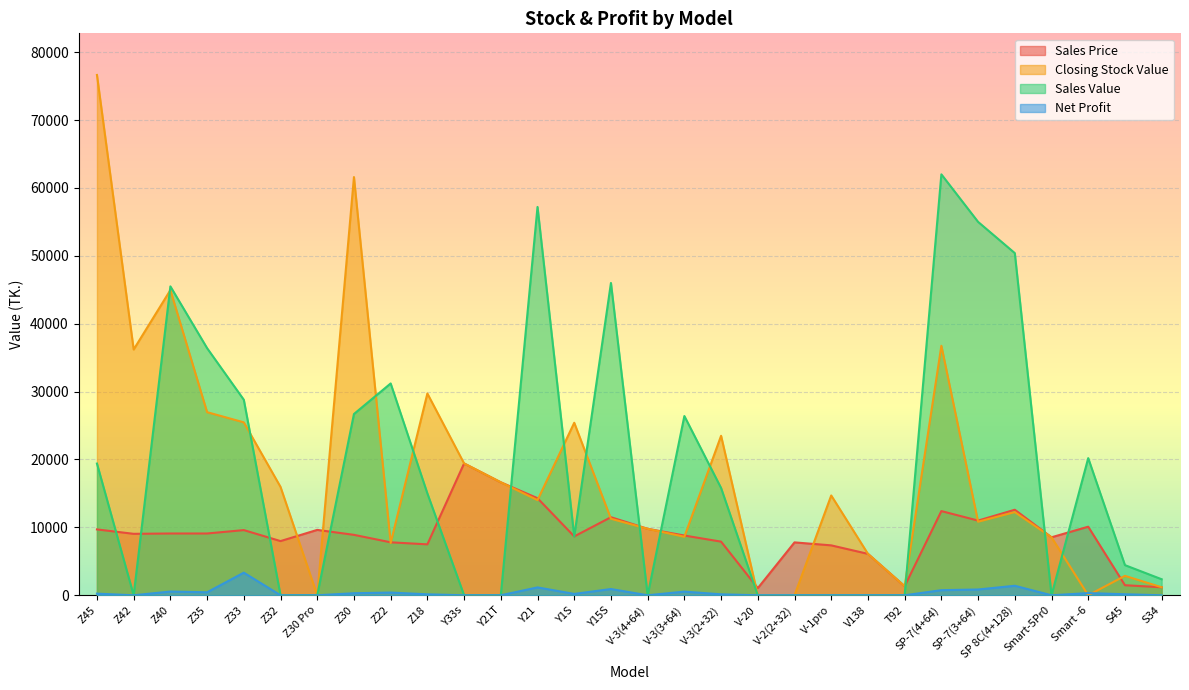

At which category does Sales Value reach its first local peak?

Z40